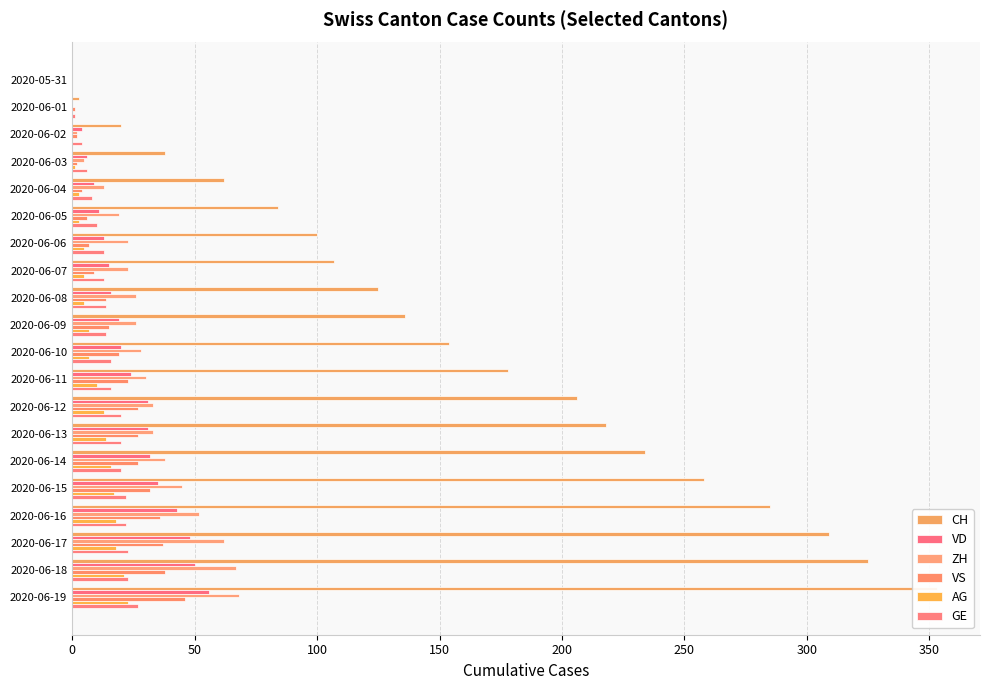

What is the difference between the maximum and second lowest values in the VS series?

45